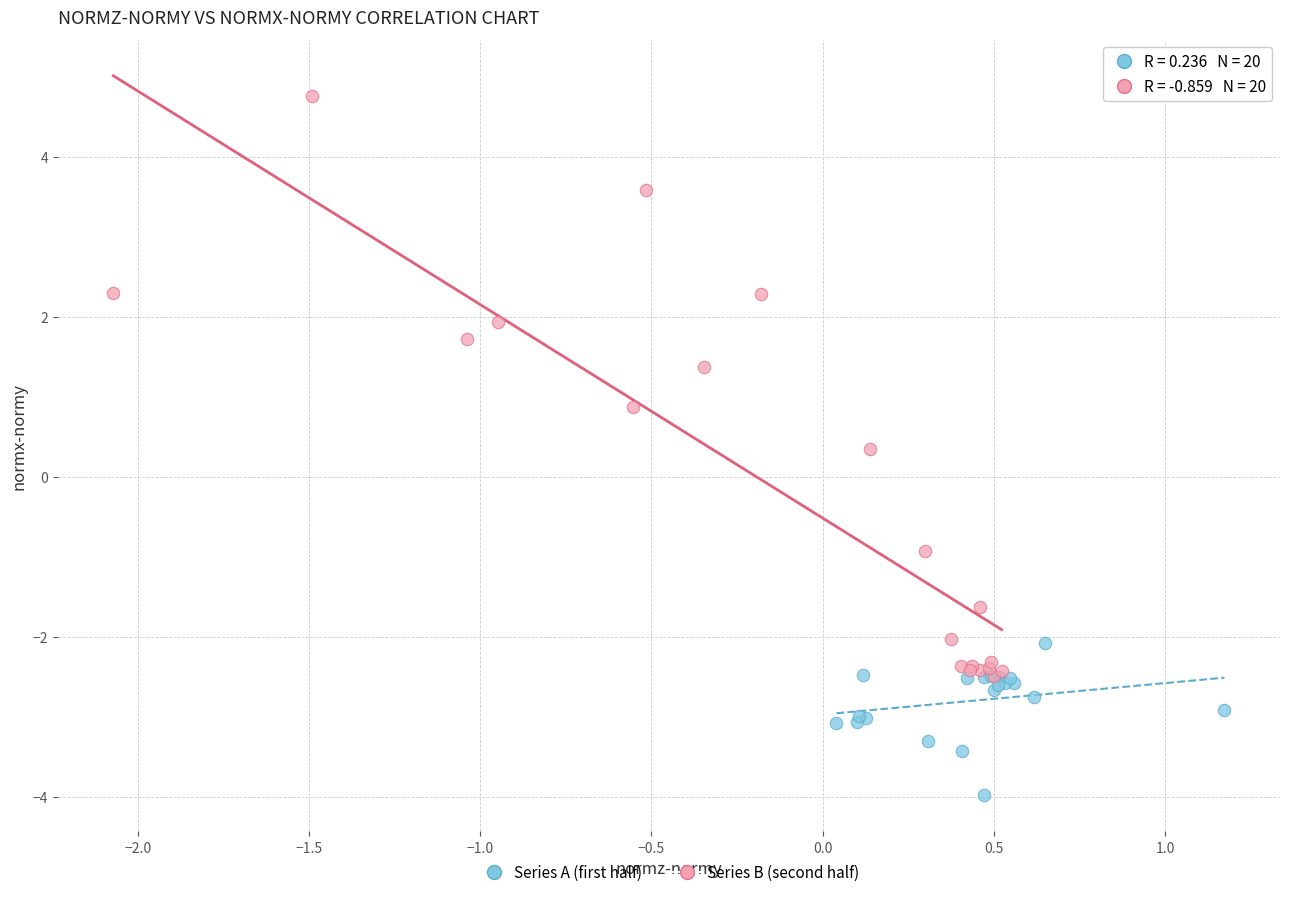

Which series reaches the minimum Y coordinate?

Series A (first half)